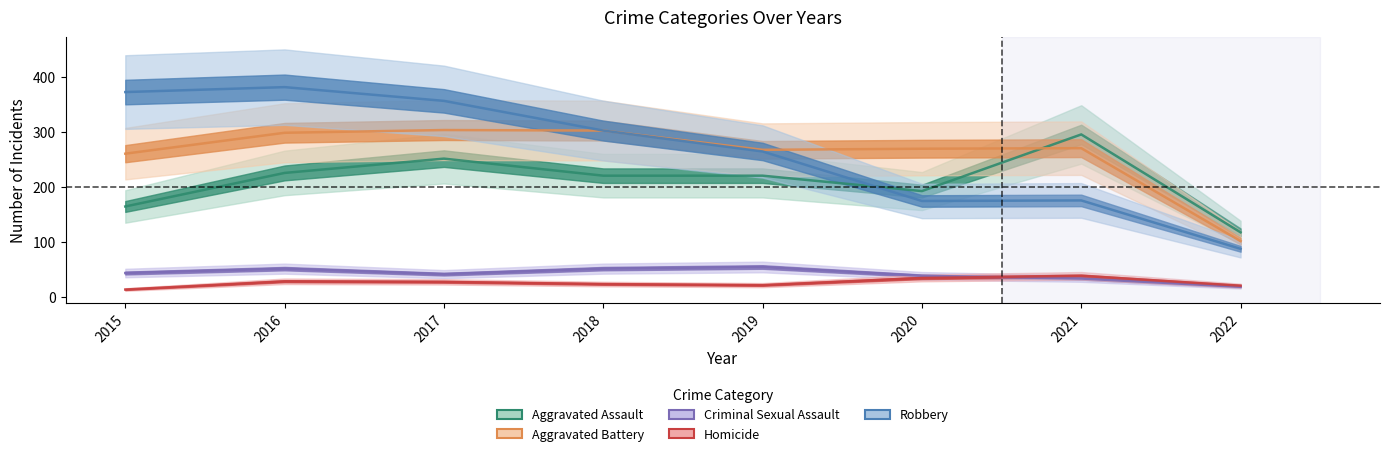

How many interior local valleys does the Aggravated Assault series have?

1